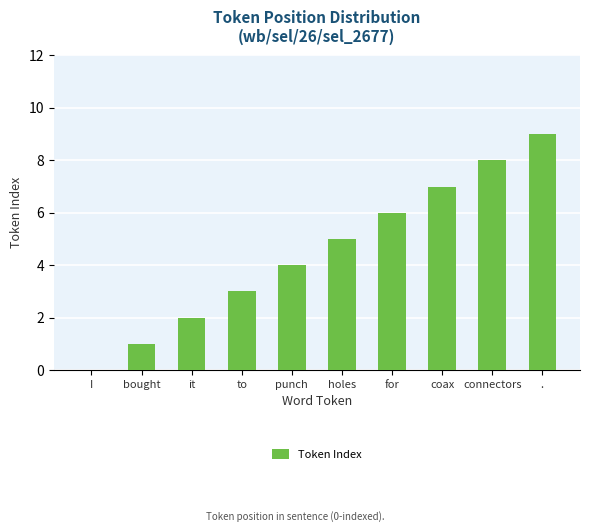

Which has a higher value, holes or connectors?

connectors